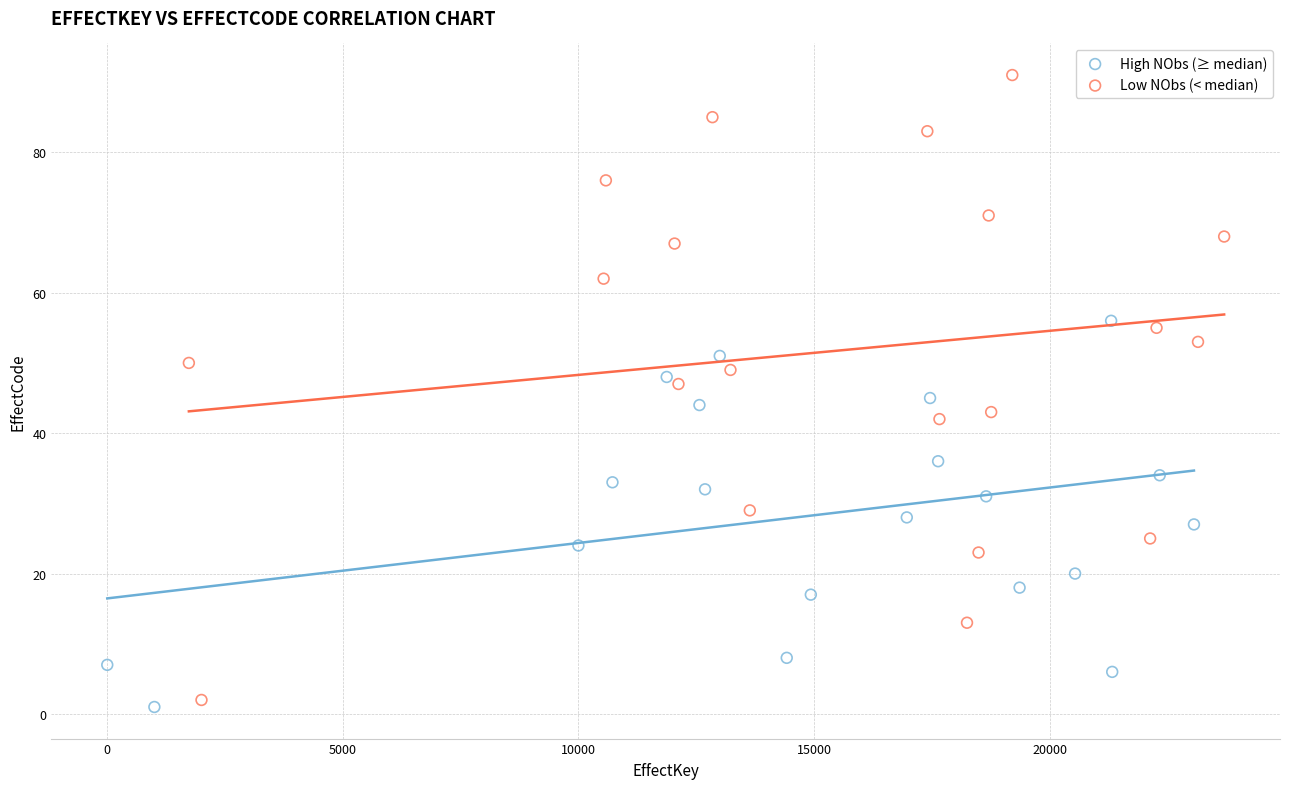

Which series has the widest spread of Y values?

Low NObs (< median)